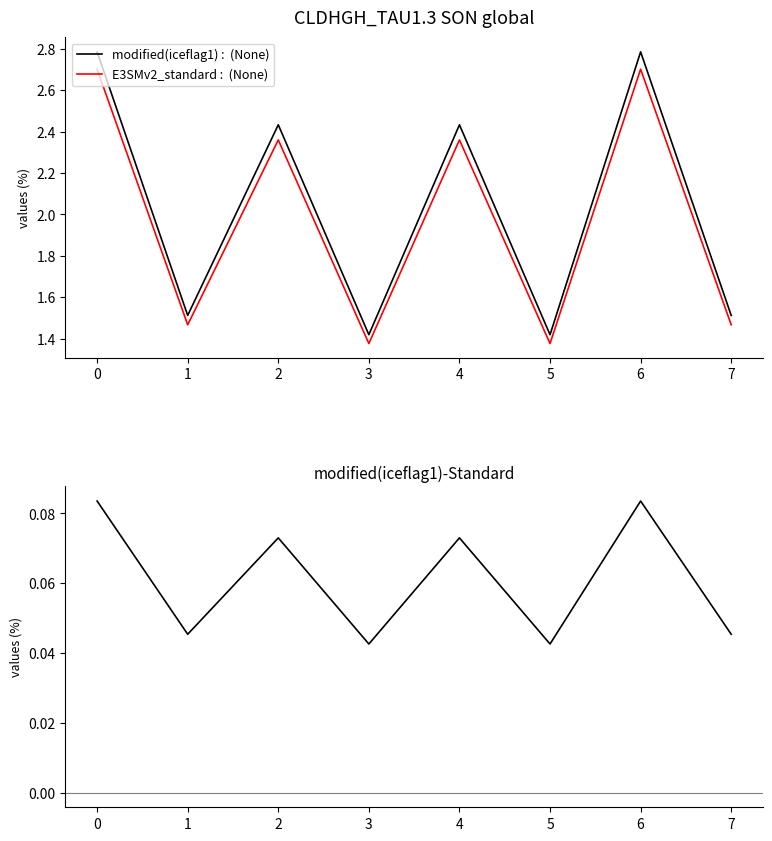

Is this an area chart (filled region under the line)?

No